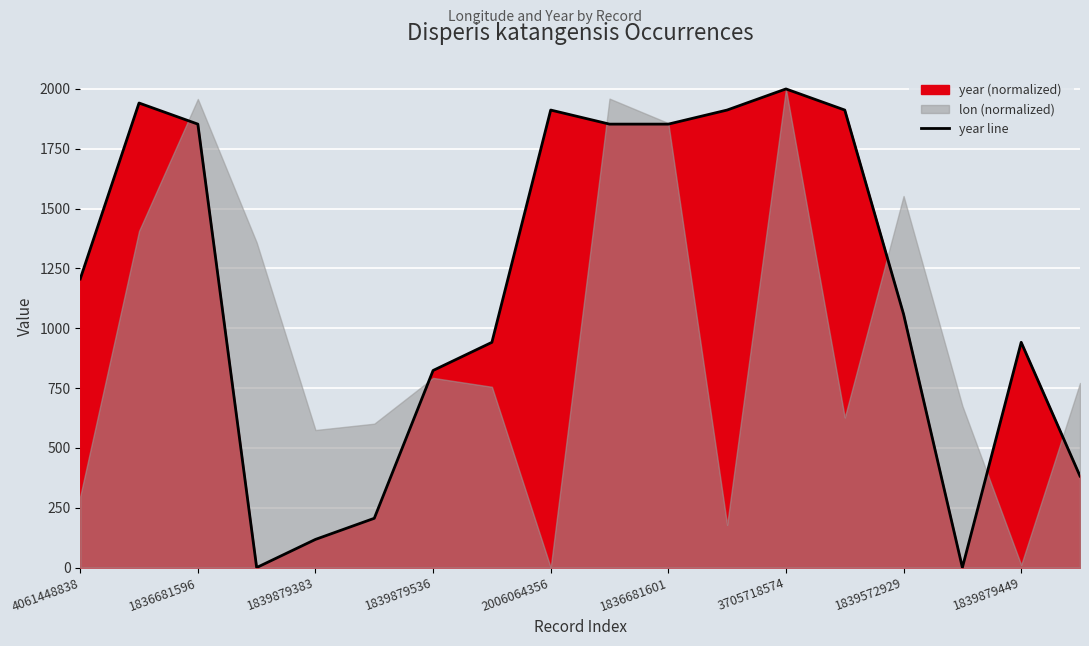

The value of year line at 1839879449 is 941.2. True or false?

True